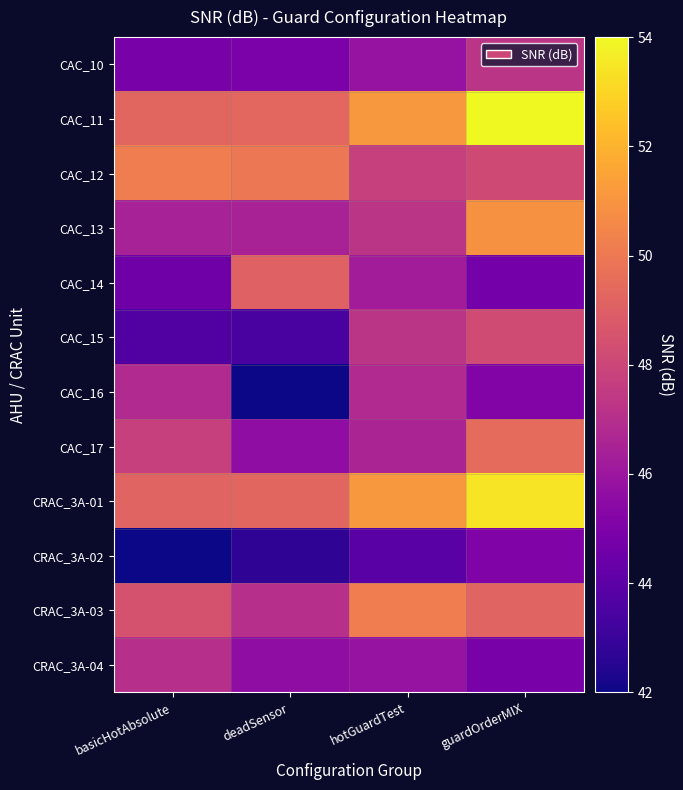

Which category has the lowest value across all series?

deadSensor